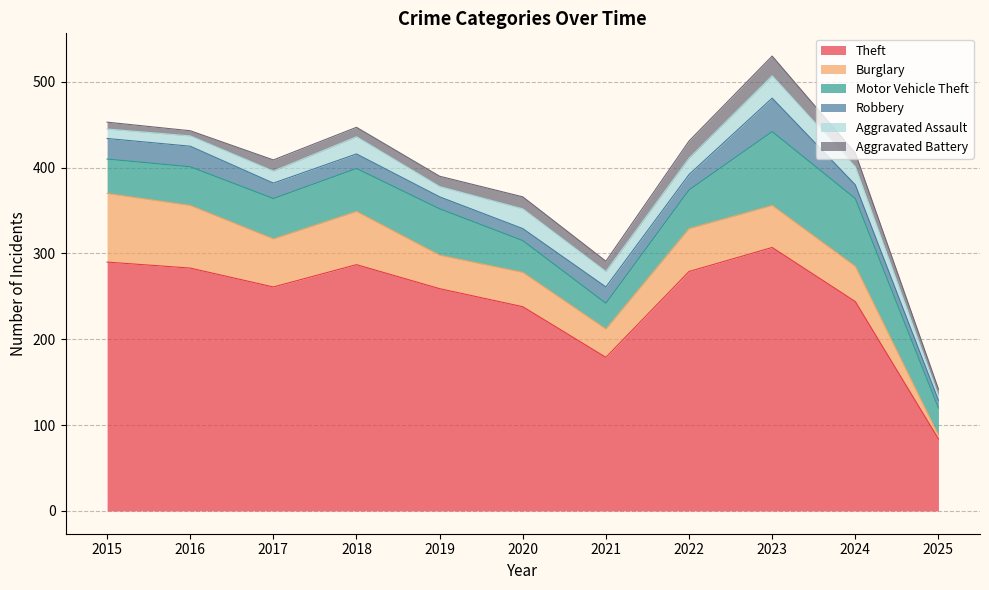

Which series ends up on top after the final intersection of Burglary and Aggravated Assault?

Aggravated Assault